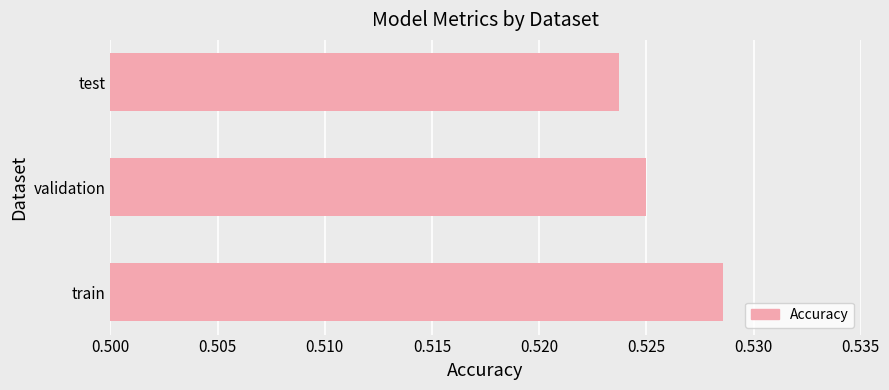

List the labels in order of value, smallest first.

test, validation, train